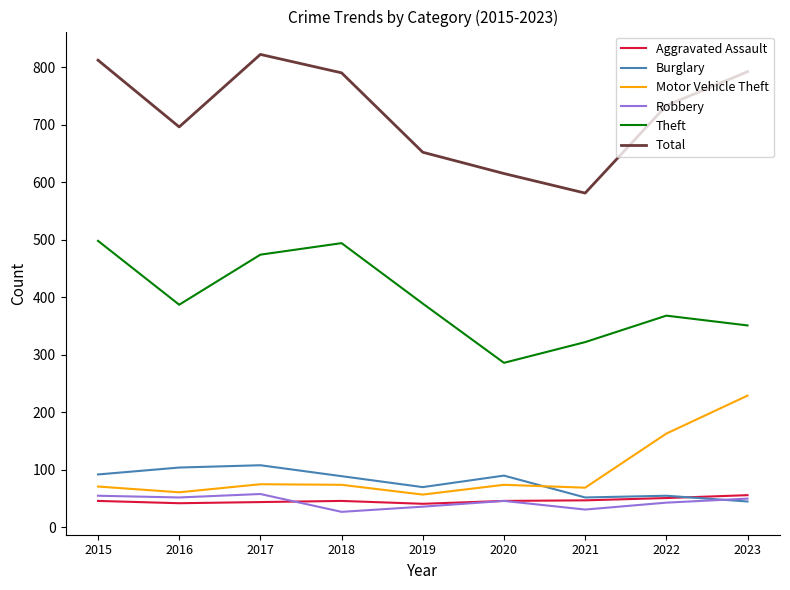

Which series has the largest total across all categories?

Total